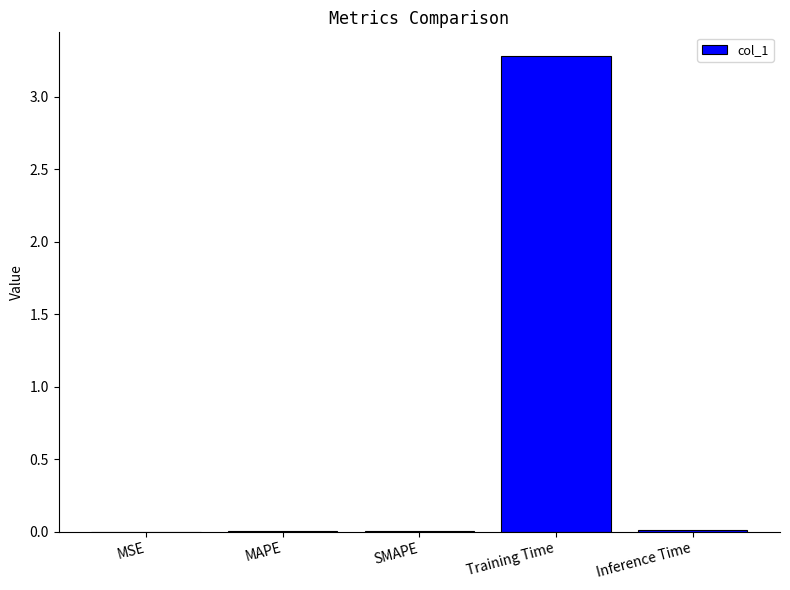

What is the average value?

0.7